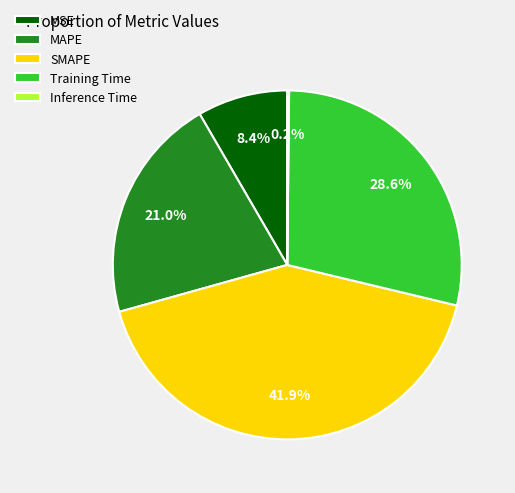

Which slice is the largest?

SMAPE